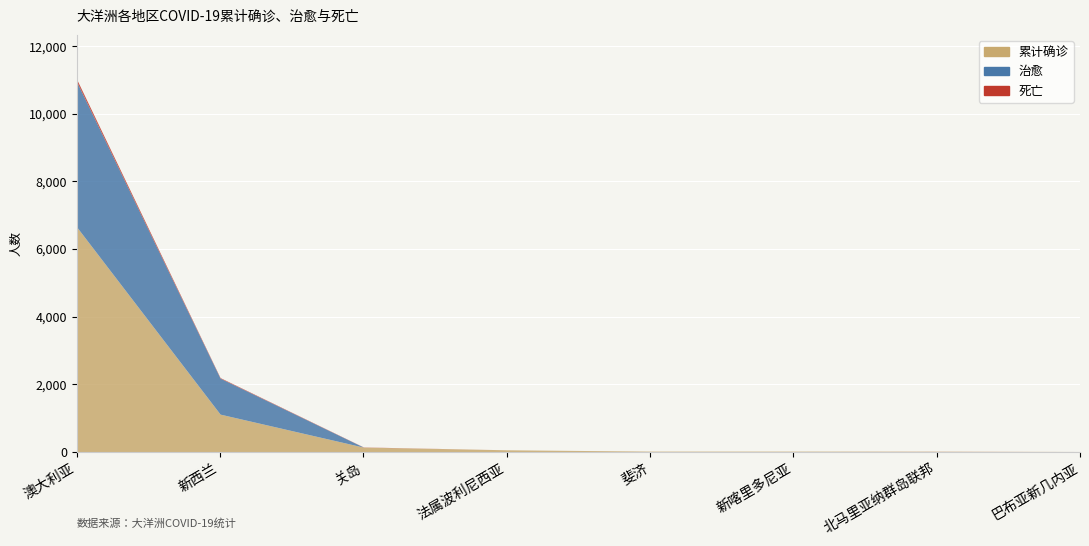

At which category does 死亡 reach its first local peak?

北马里亚纳群岛联邦